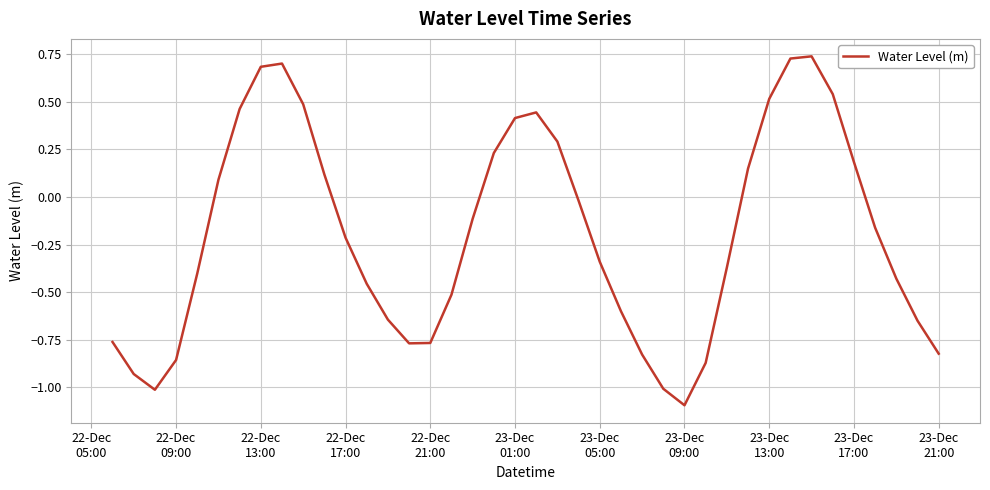

How many distinct data groups are displayed?

1